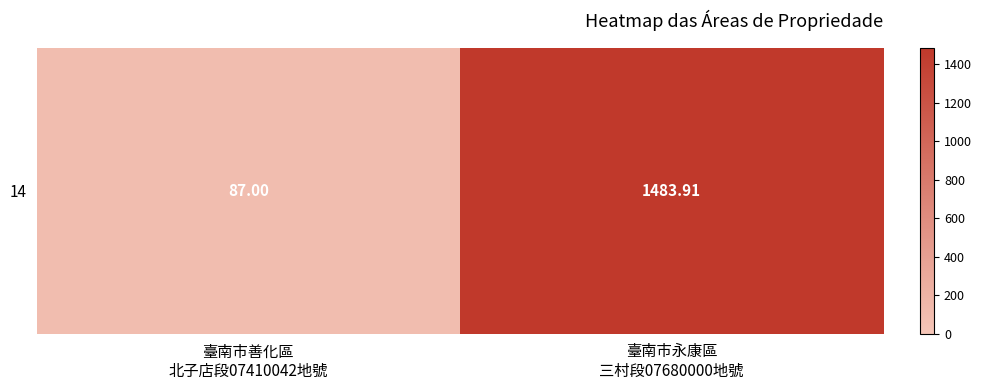

Reading left to right, what are all the values shown in this chart?

臺南市善化區
北子店段07410042地號=87.0	臺南市永康區
三村段07680000地號=1483.9